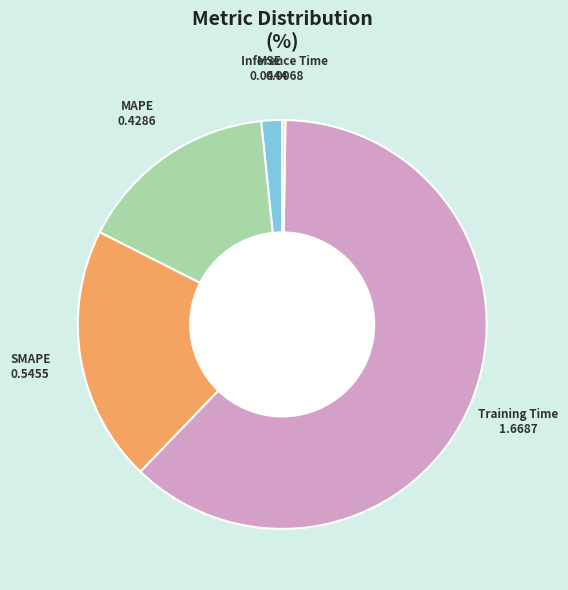

Do MAPE and MSE together represent more than half of the pie?

No